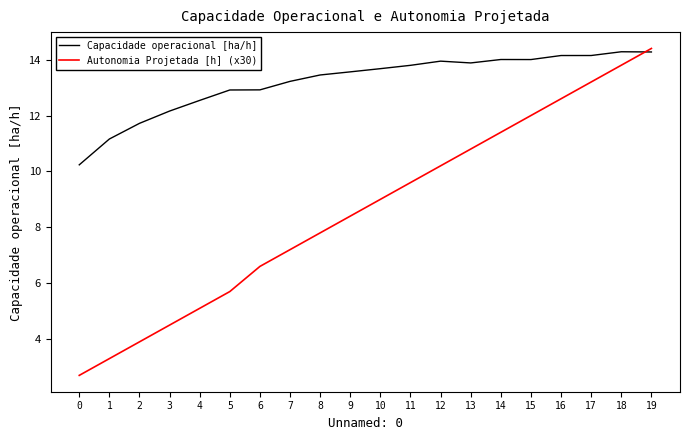

List the series in order of their overall mean, lowest first.

Autonomia Projetada [h] (x30), Capacidade operacional [ha/h]